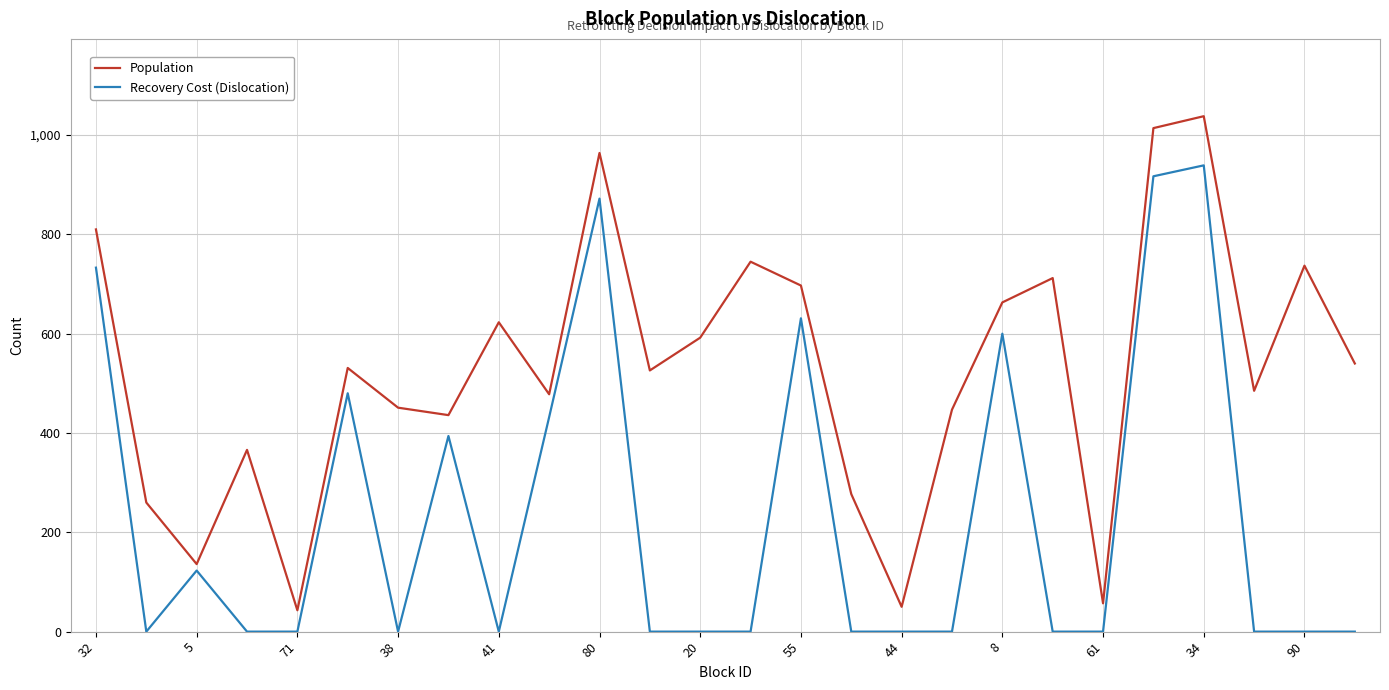

What is the maximum value shown in the chart?

1038